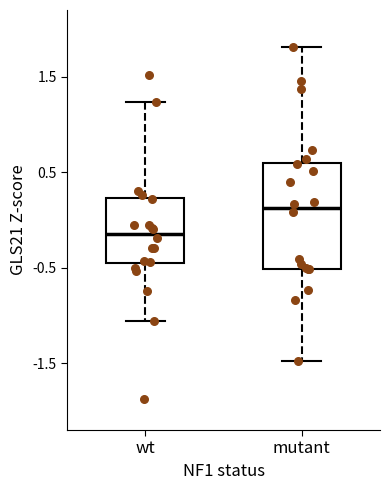

Which box's median line is the lowest?

wt